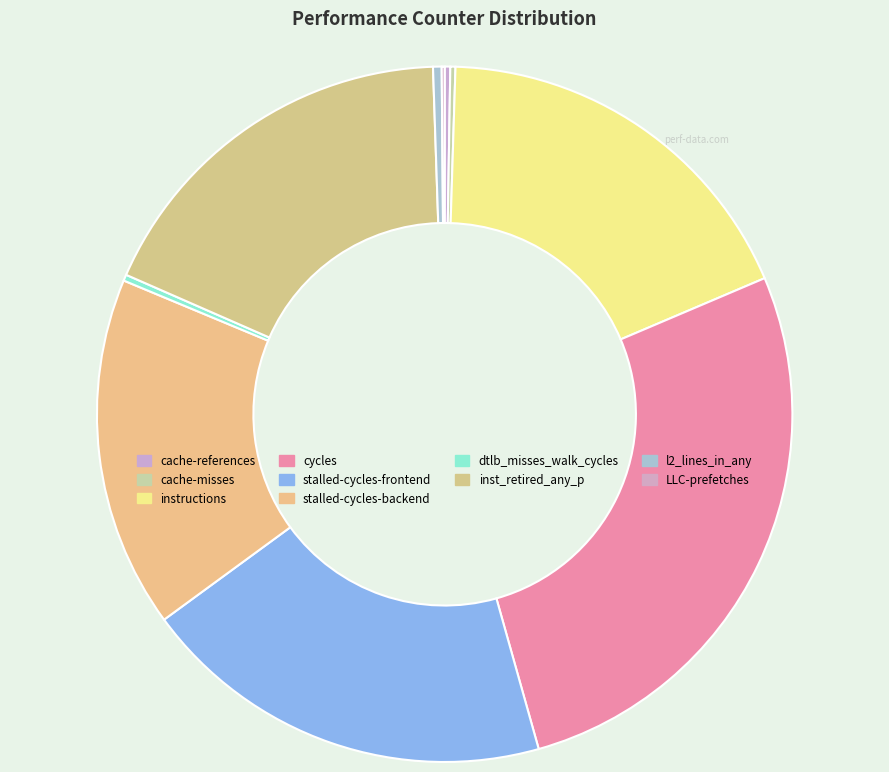

Which category has the biggest portion of the pie?

cycles